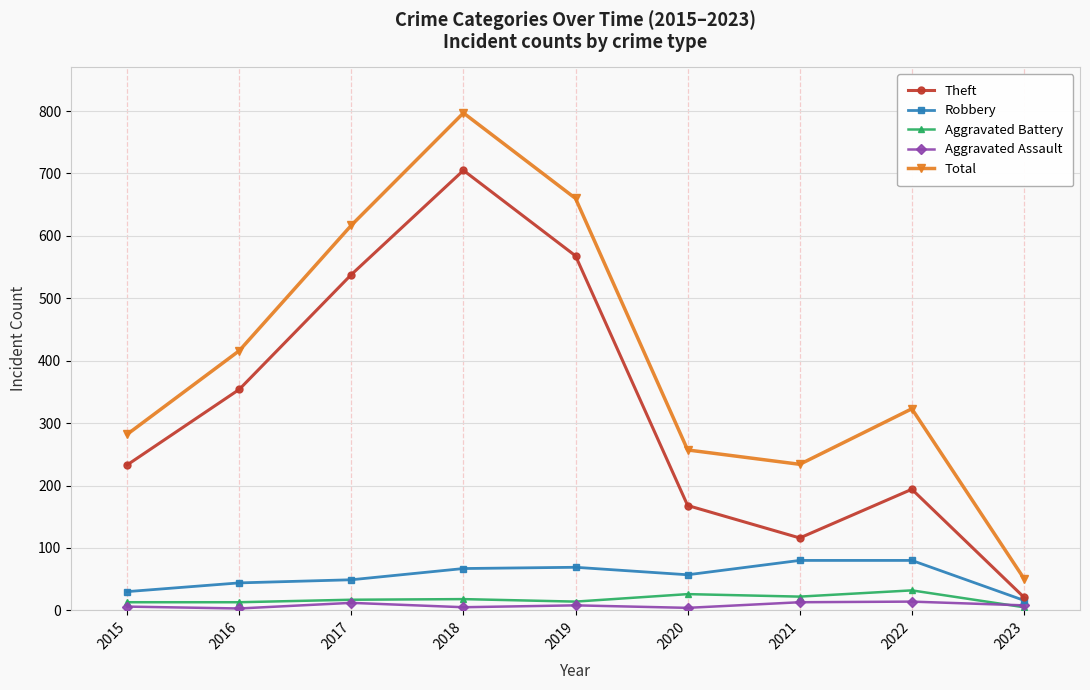

What is the total value across all series at 2016?

830